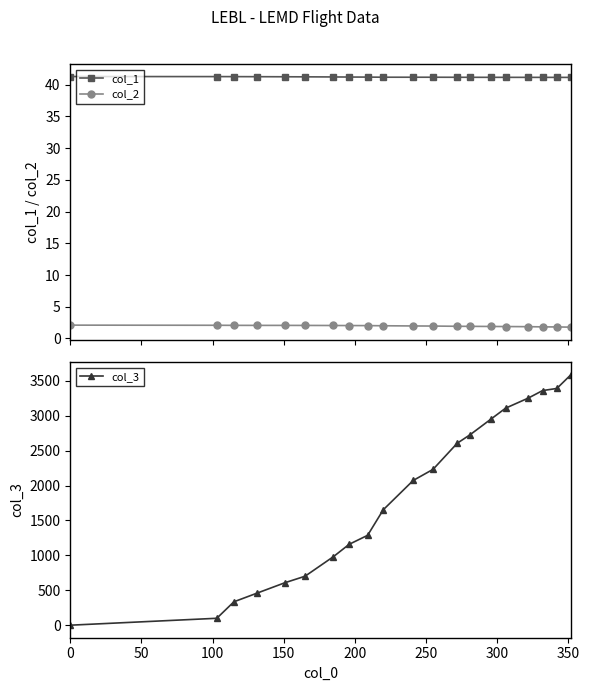

What is the sum of all col_3 values?

36574